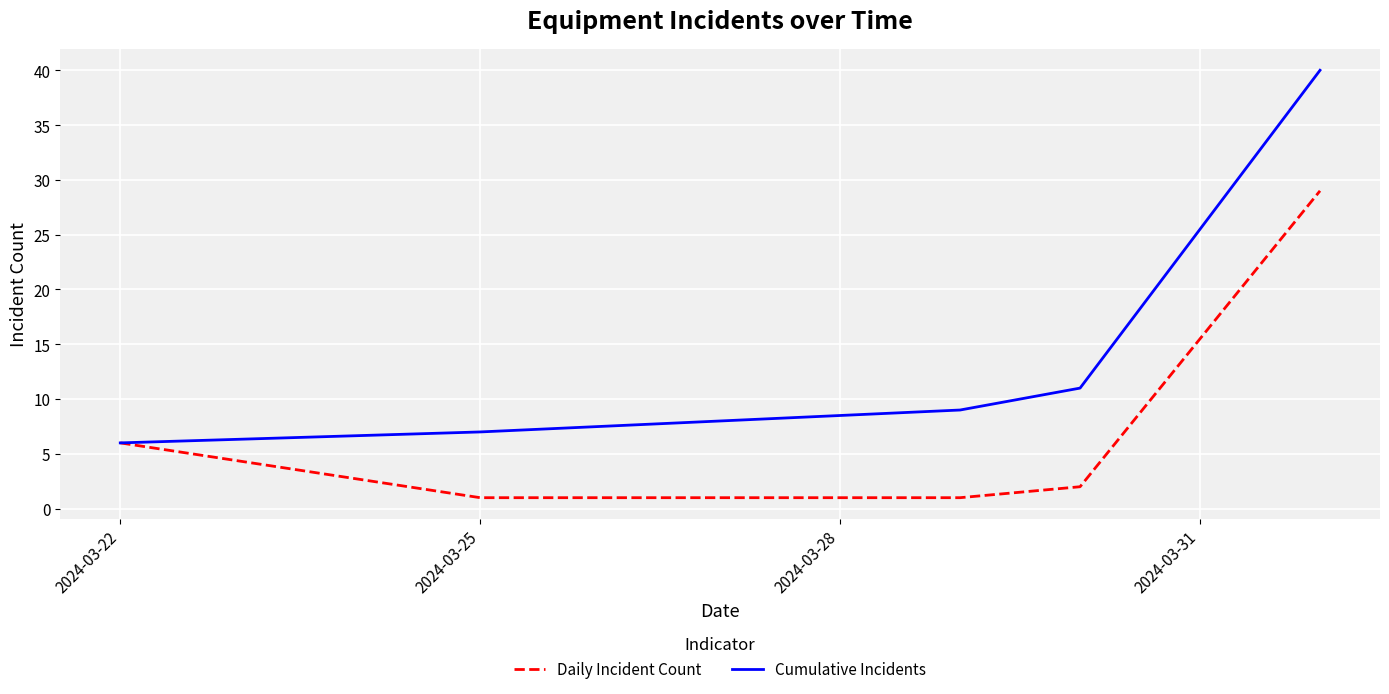

What is the average value of the Daily Incident Count series?

7